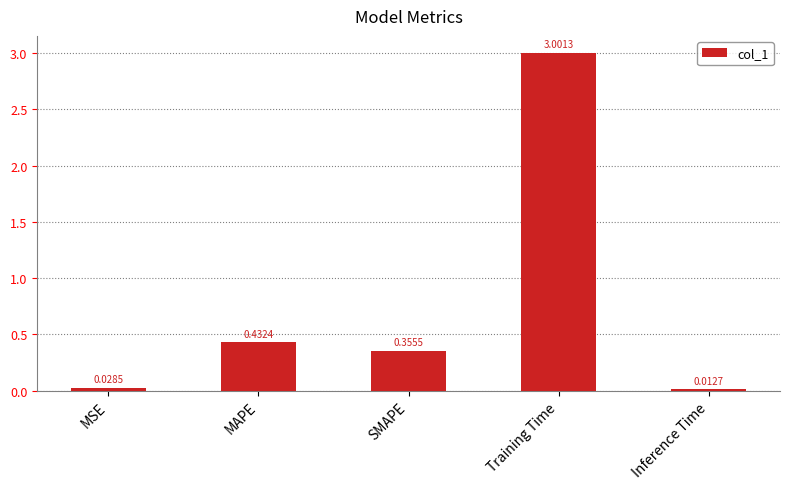

What is the label of the 3rd bar from the left?

SMAPE